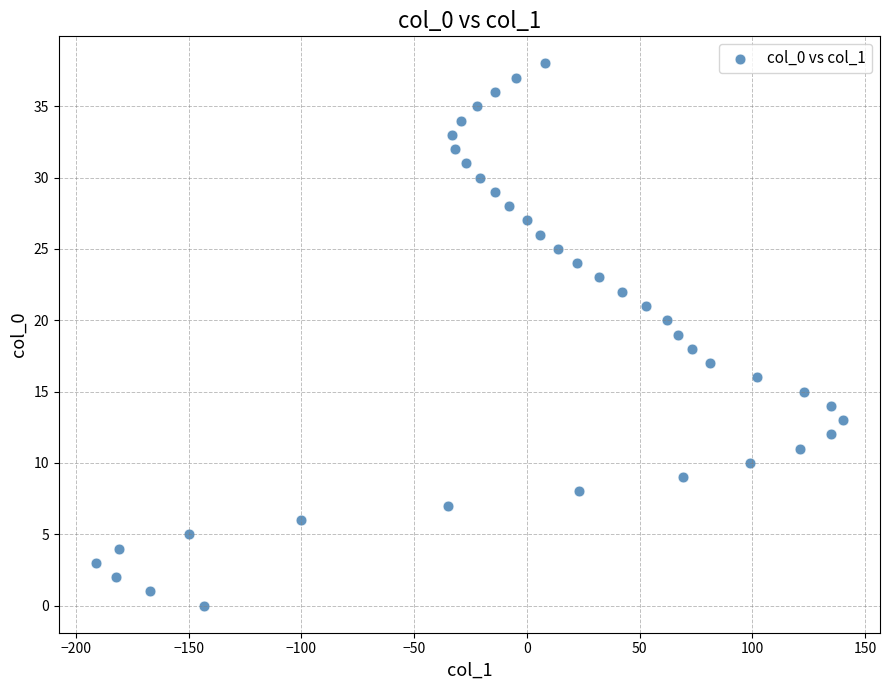

What is the range of Y values (max minus min)?

38